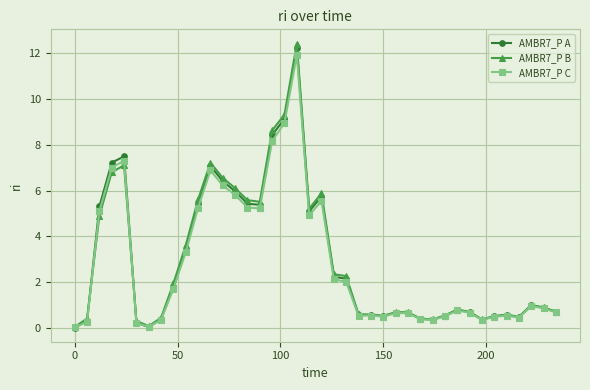

What is the value of the AMBR7_P A point at the 9th from the left?

1.8